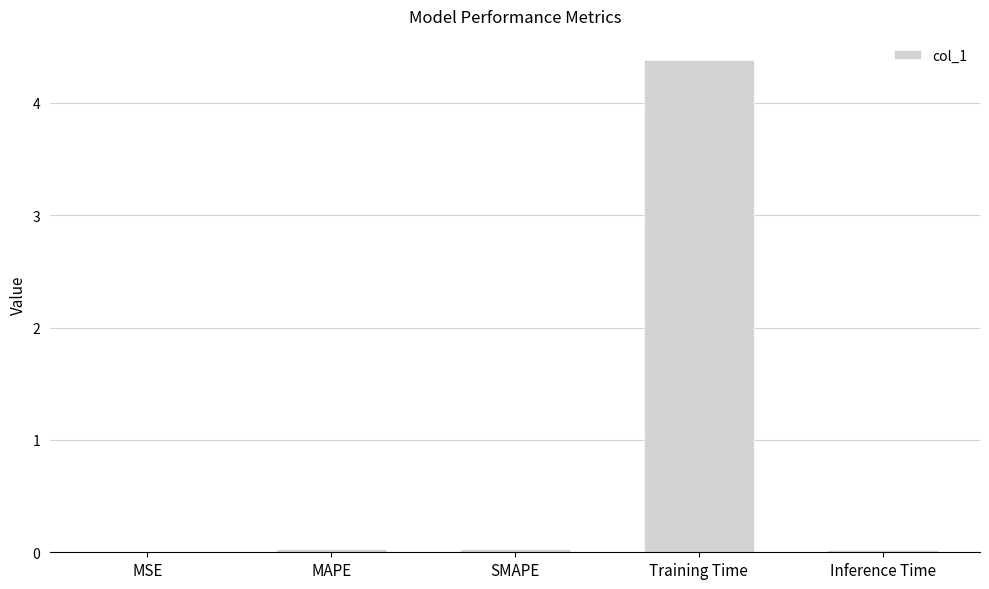

What value does the data have at Training Time?

4.4